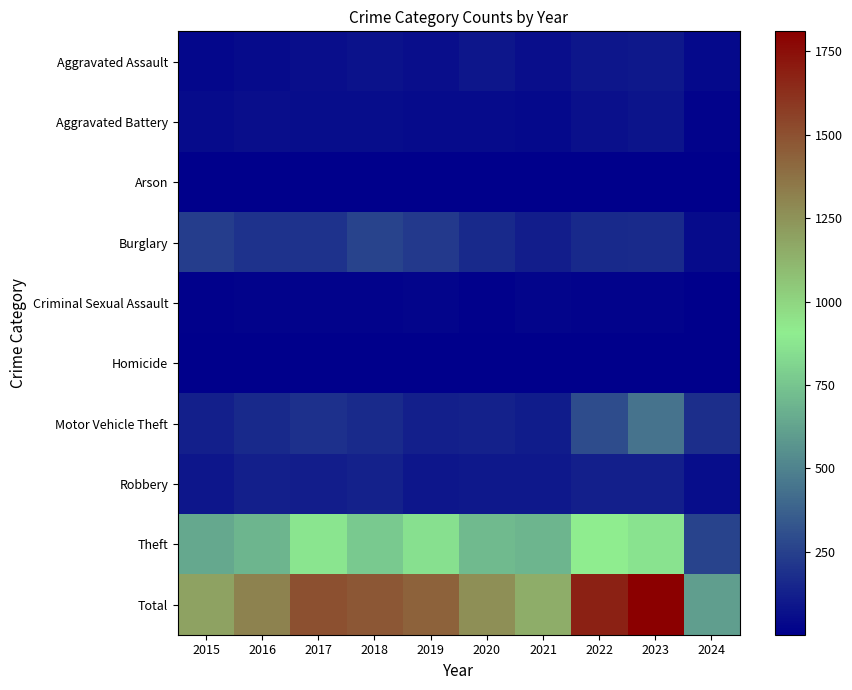

Which series has the largest total across all categories?

Total